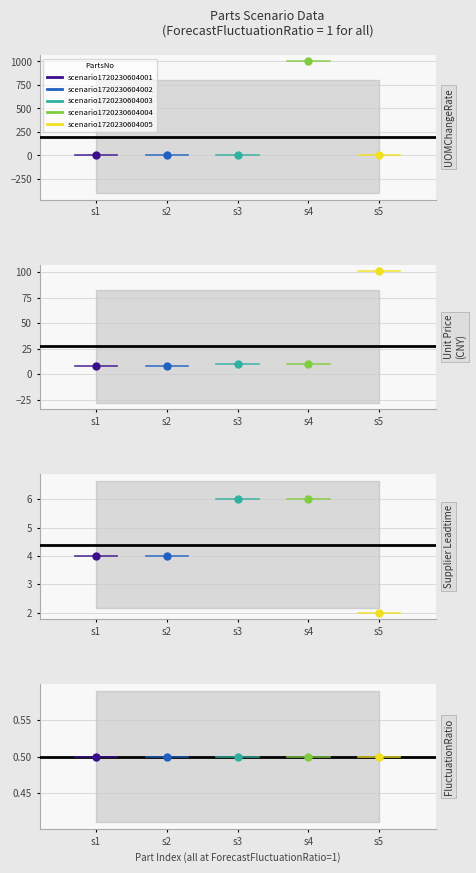

List the series in order of their peak value, lowest first.

FluctuationRatio, Supplier Leadtime, Unit Price, UOMChangeRate